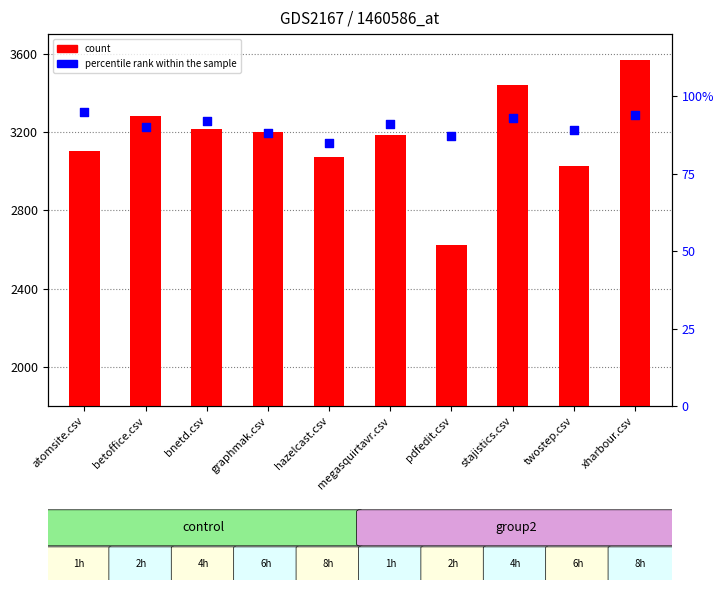

At how many categories does at least one series exceed 3027?

8